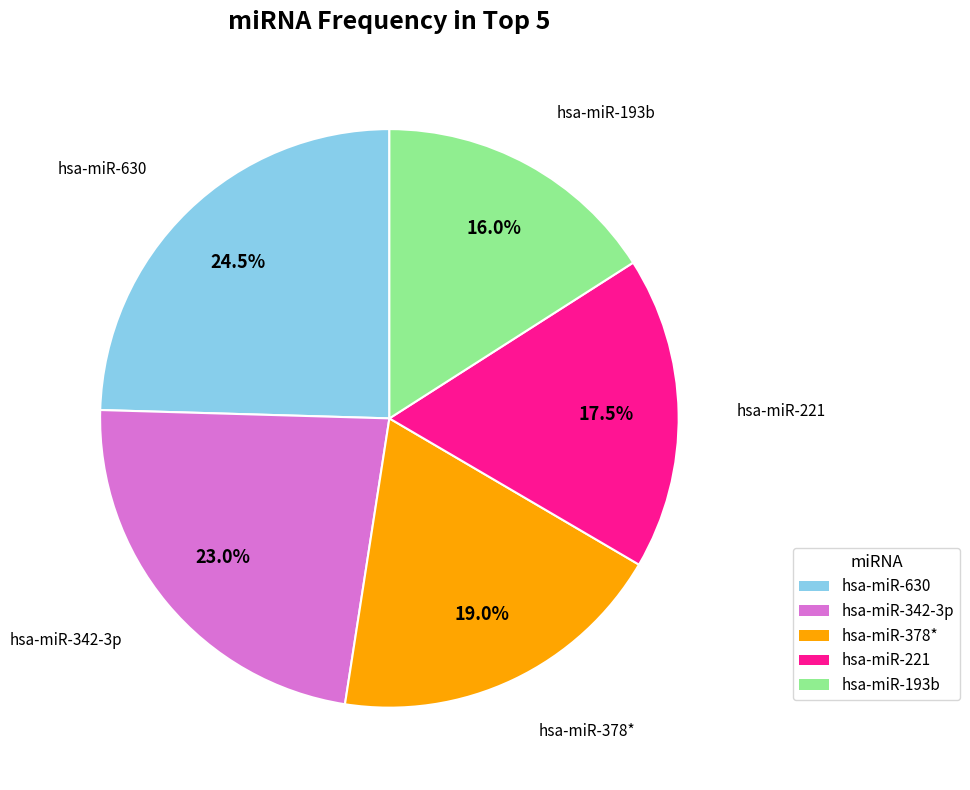

Count the number of slices in the pie.

5